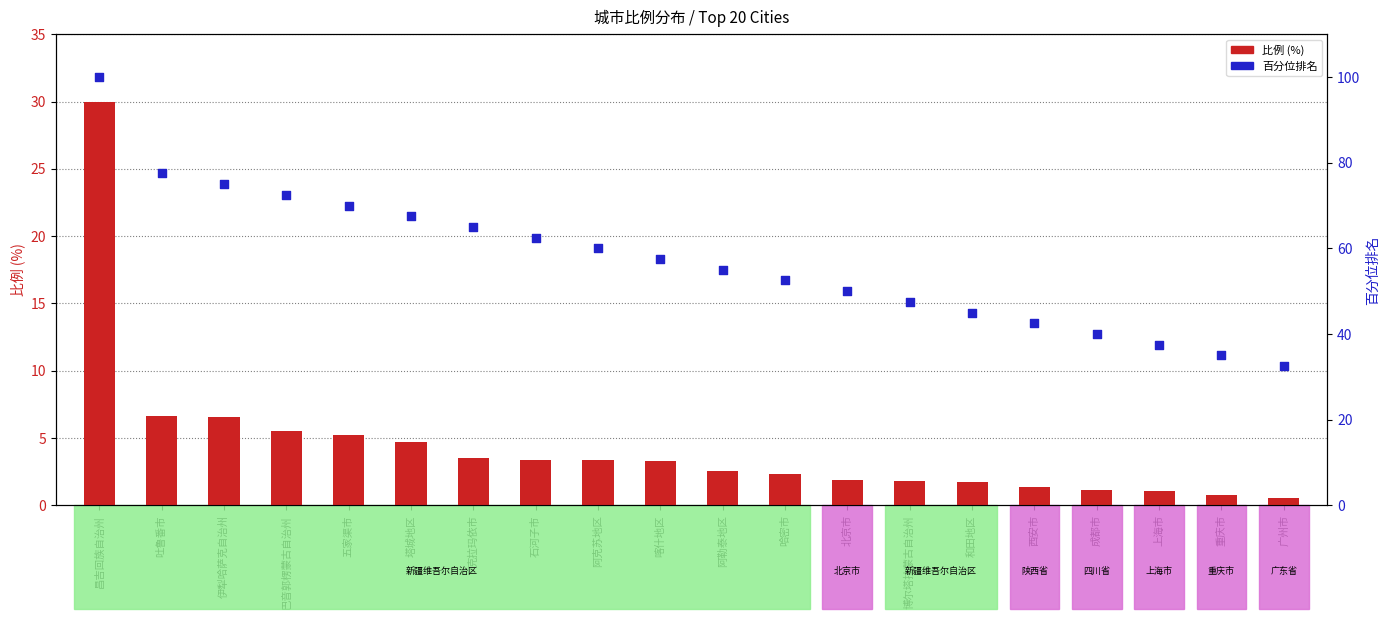

What are all the series names shown in the legend?

比例, 百分位排名